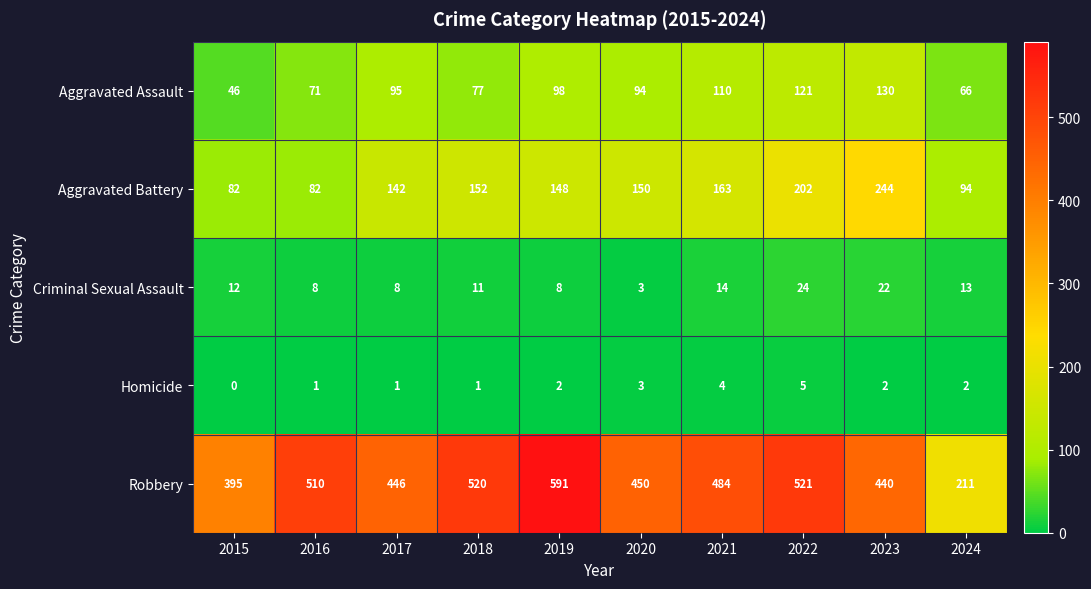

Which category has the highest value across all series?

2019